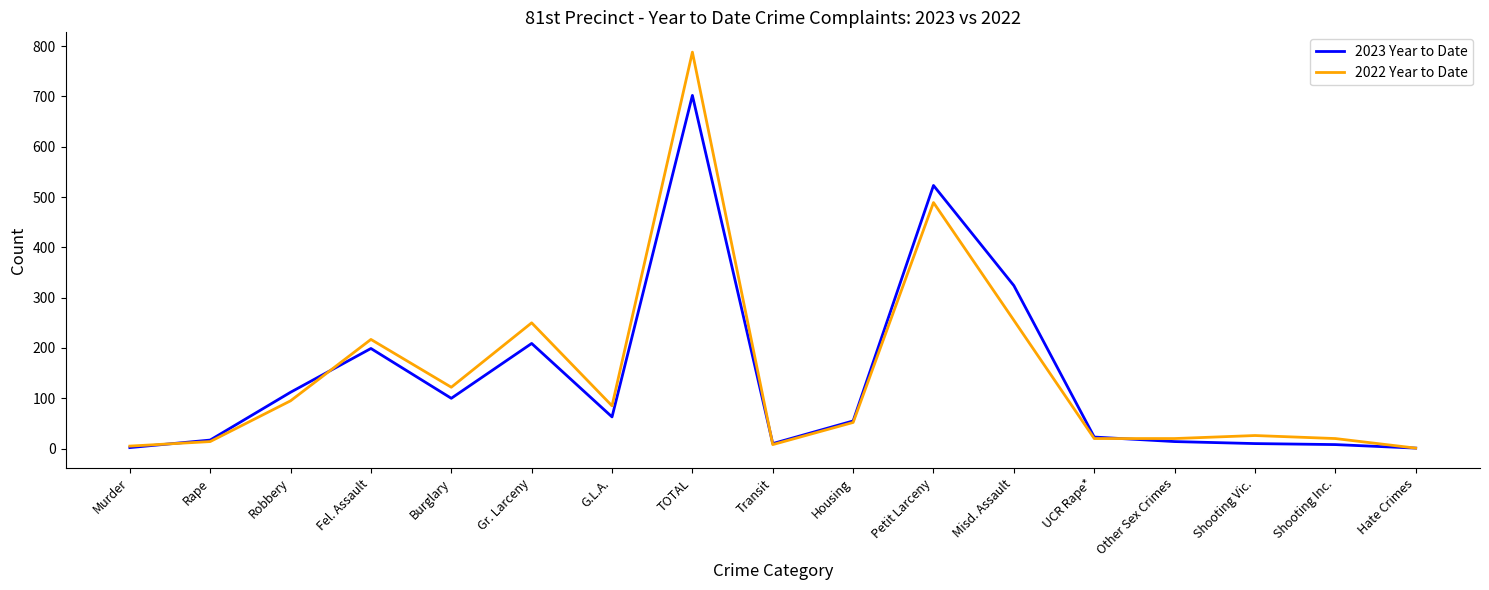

Which series has the widest spread of values?

2022 Year to Date